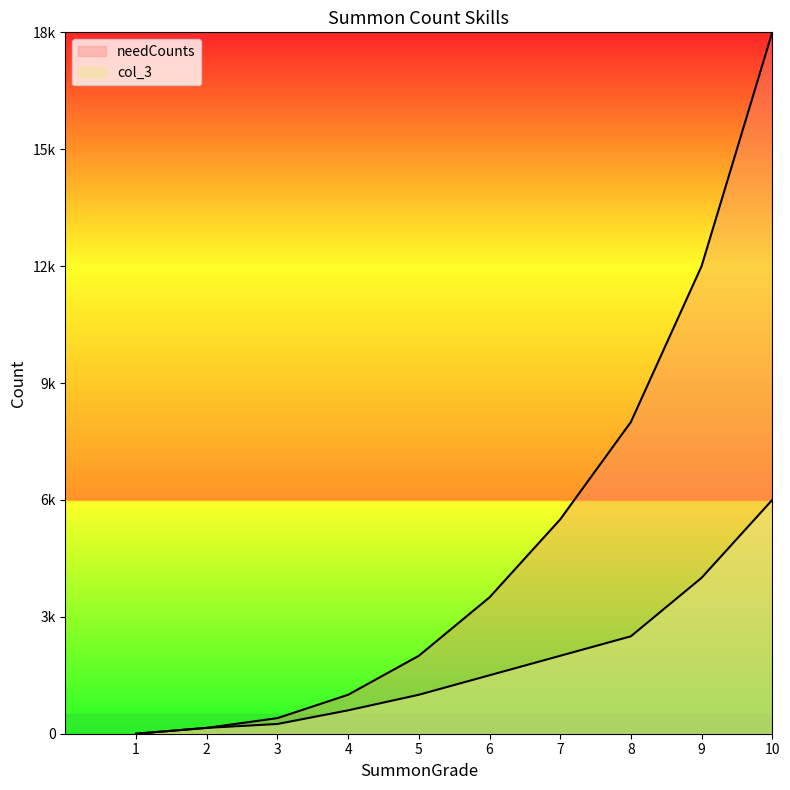

Between 2 and 7, which series saw the biggest shift?

needCounts